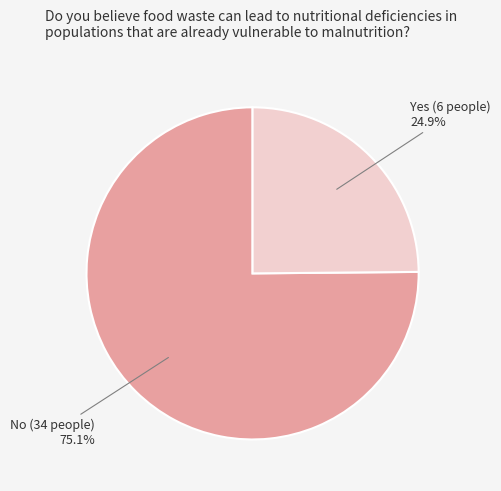

To the nearest percent, what is the difference between the largest and smallest slice percentages?

50%